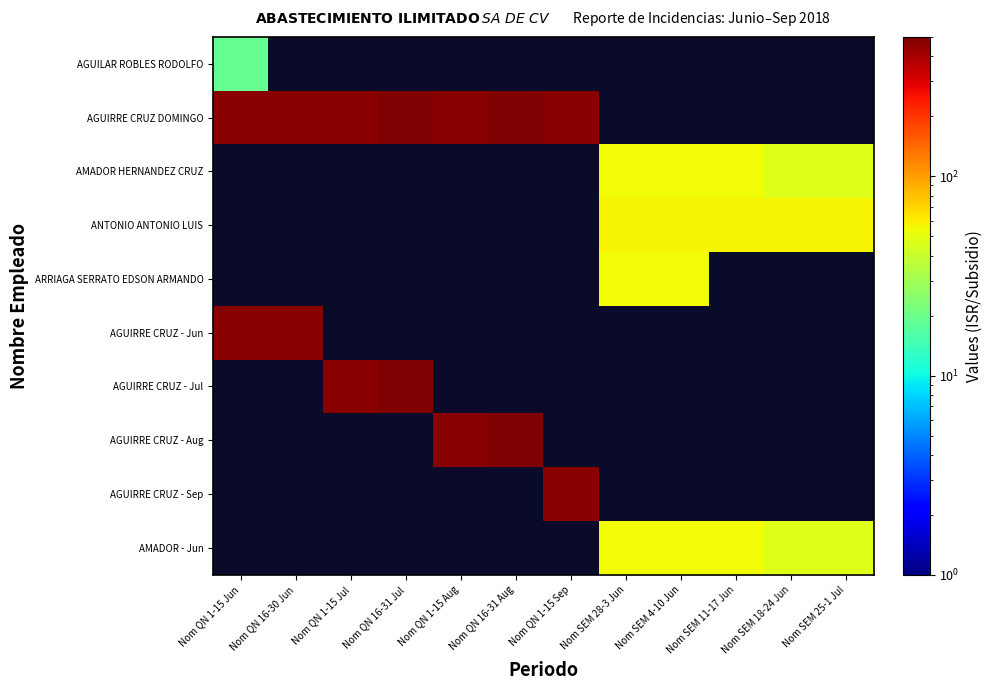

What is the maximum value for AGUIRRE CRUZ DOMINGO?

501.3